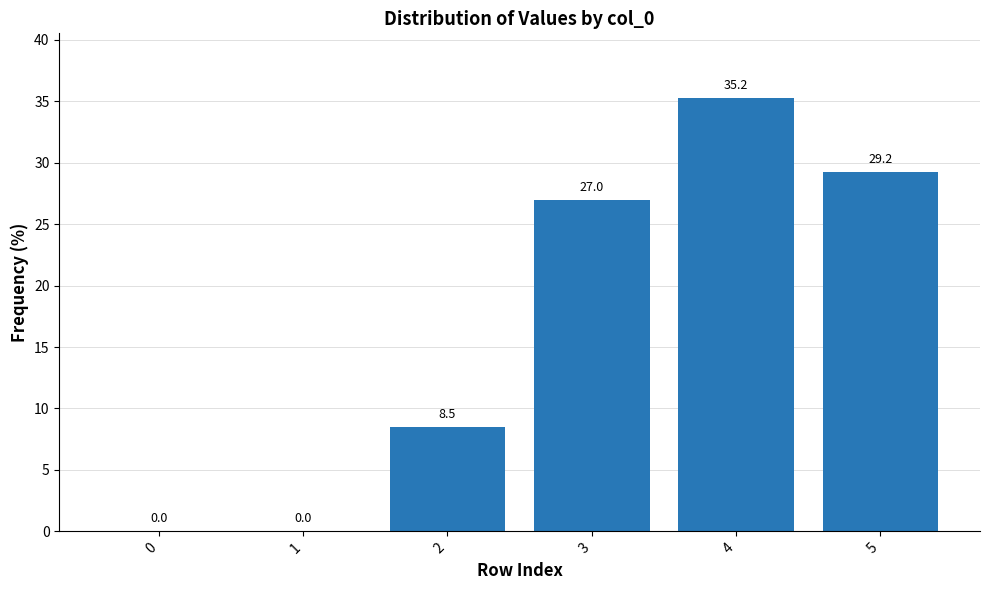

At which category does the chart reach its peak across all series?

4